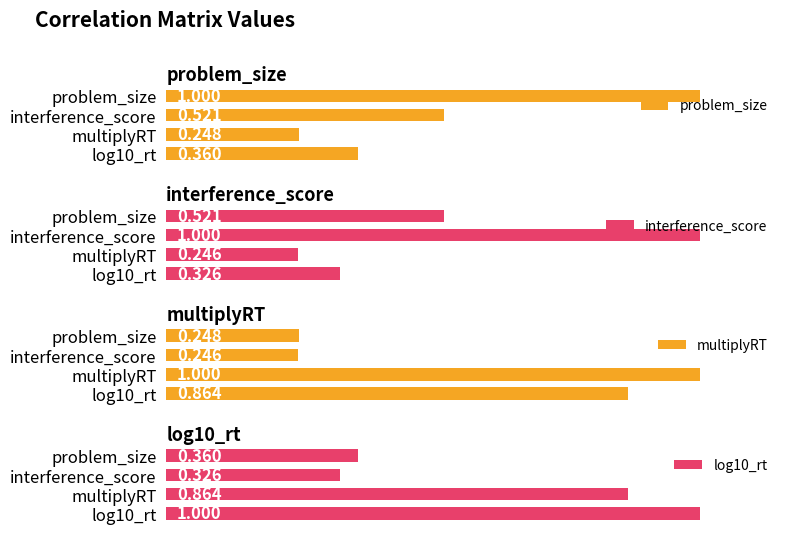

How many interference_score values are between 0 and 1?

4